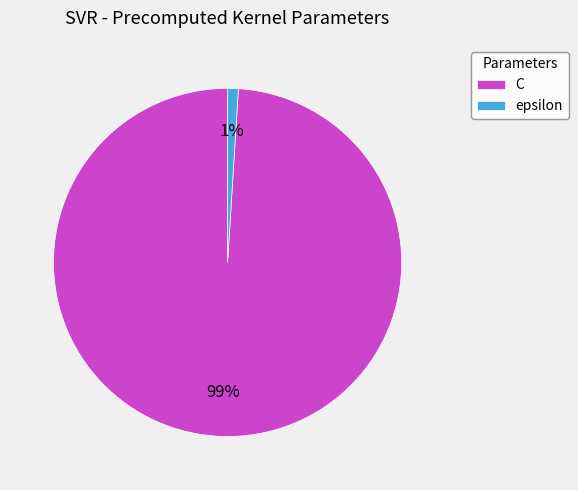

Between C and epsilon, which is larger?

C